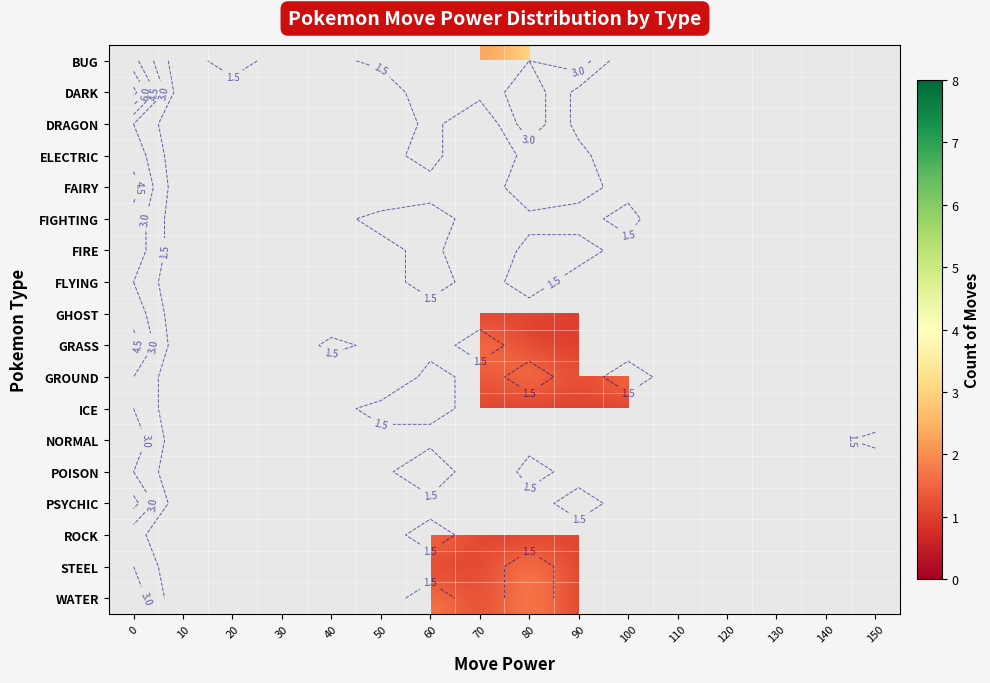

Is the value of FIGHTING at 150 greater than the value of FLYING at 0?

No